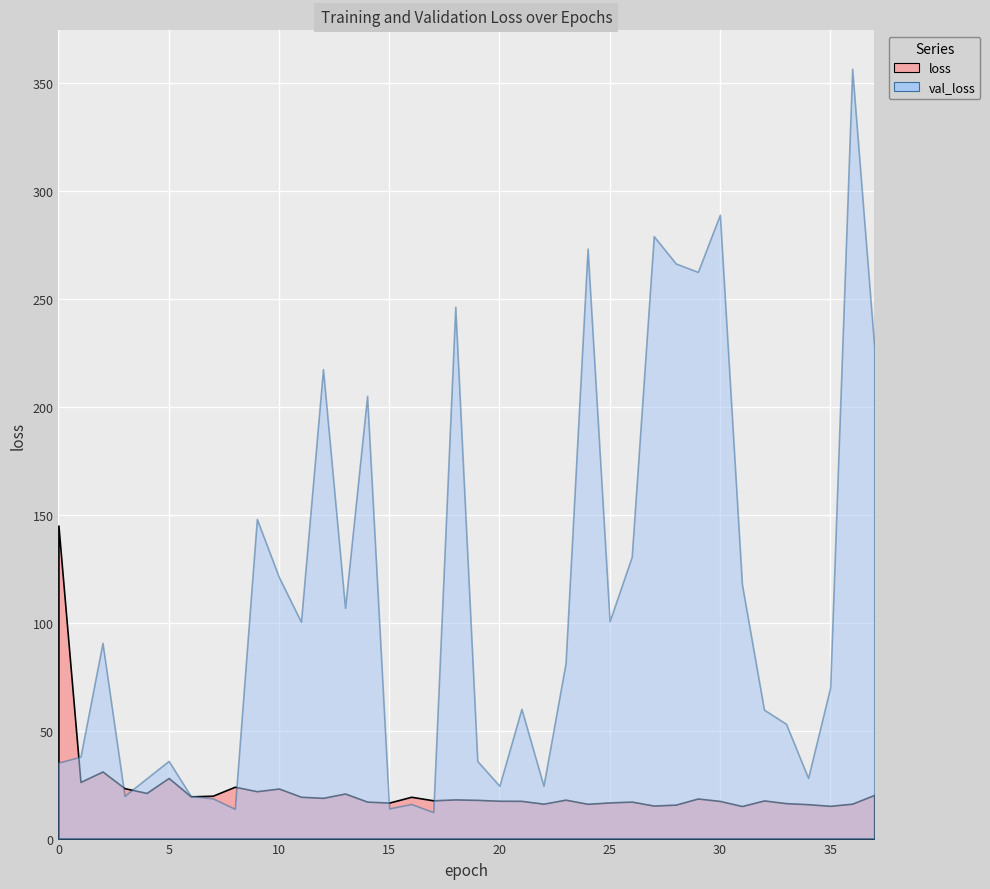

At how many categories does at least one series exceed 261?

6